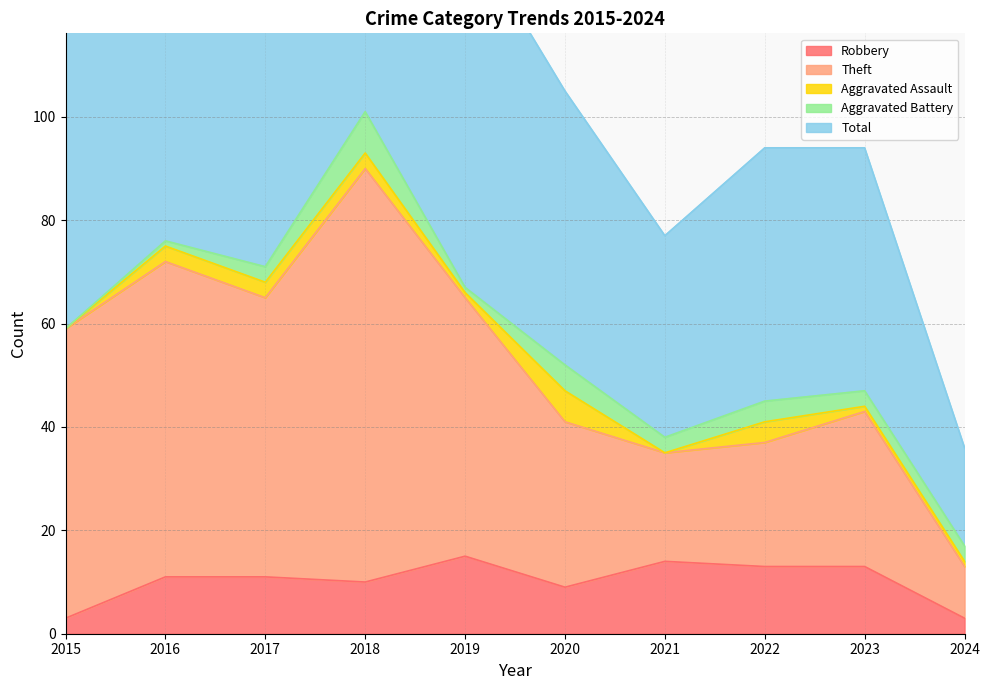

Is it true that Theft equals 59 at 2015?

True